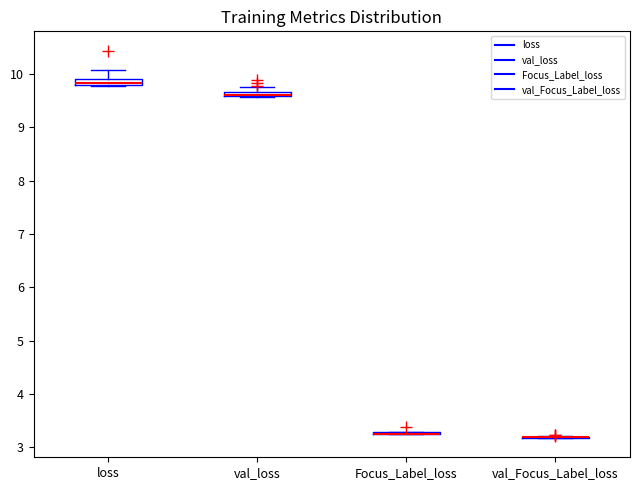

Where is the lower edge of the box for loss on the y-axis? The values are not printed on the chart, so give them approximately, as read against the axis.

9.8